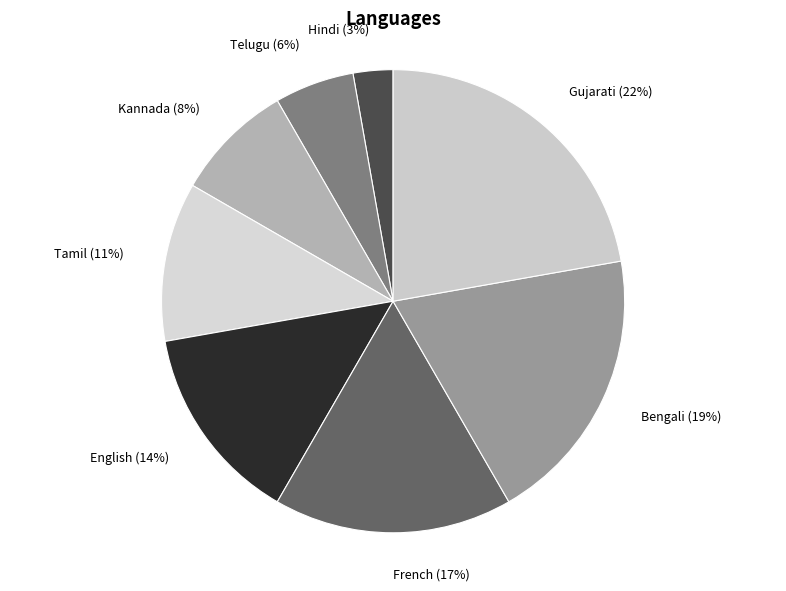

Is there any slice that represents more than half of the pie?

No